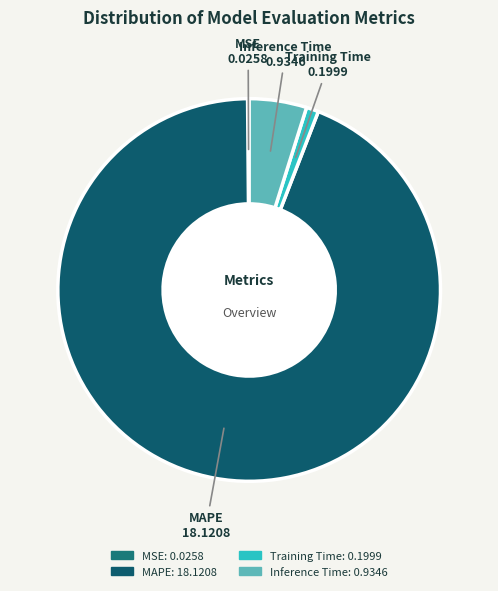

Which slice is the largest?

MAPE